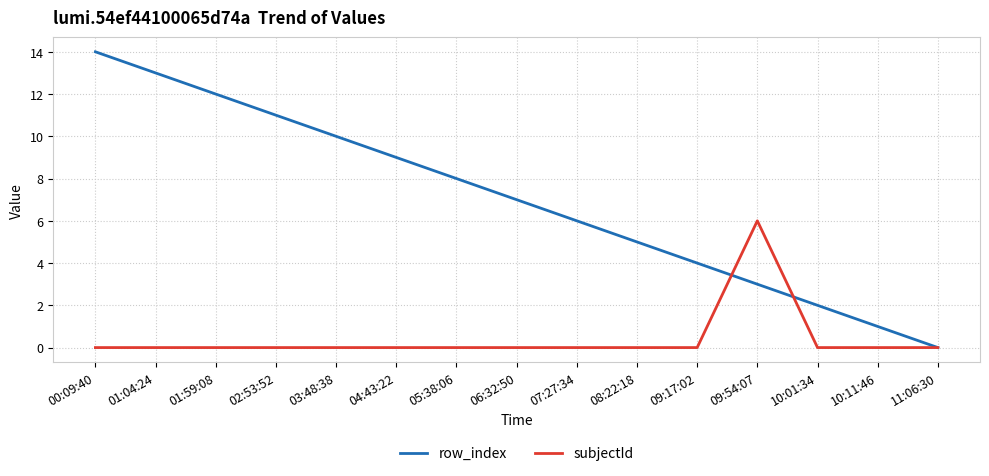

How many positive values does the row_index series have?

14